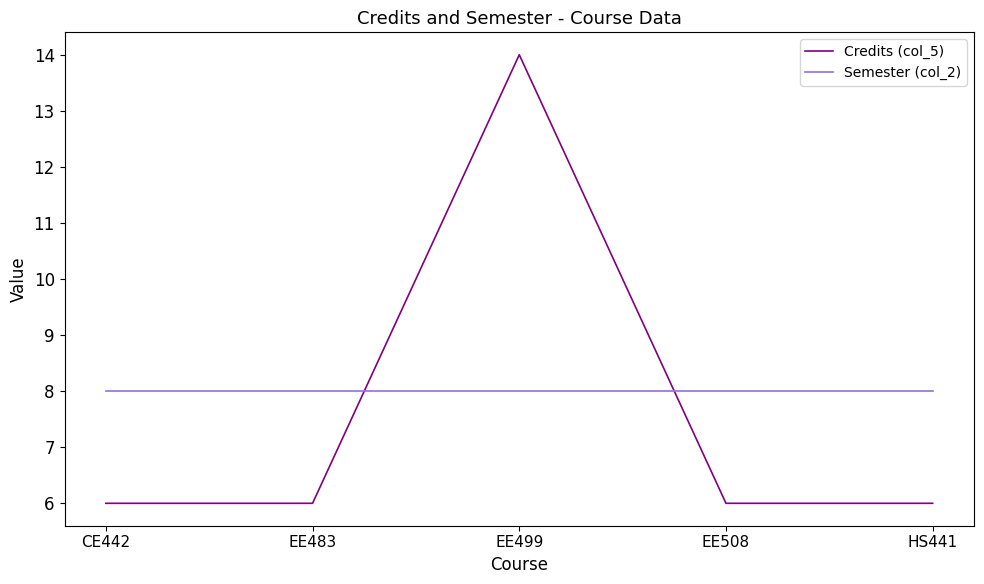

Rank the series by their average value, from highest to lowest.

Semester (col_2), Credits (col_5)